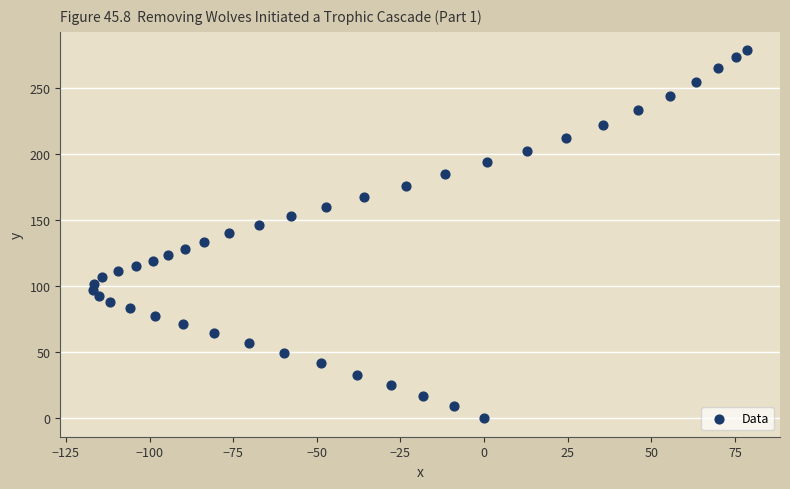

What is the range of Y values (max minus min)?

278.6